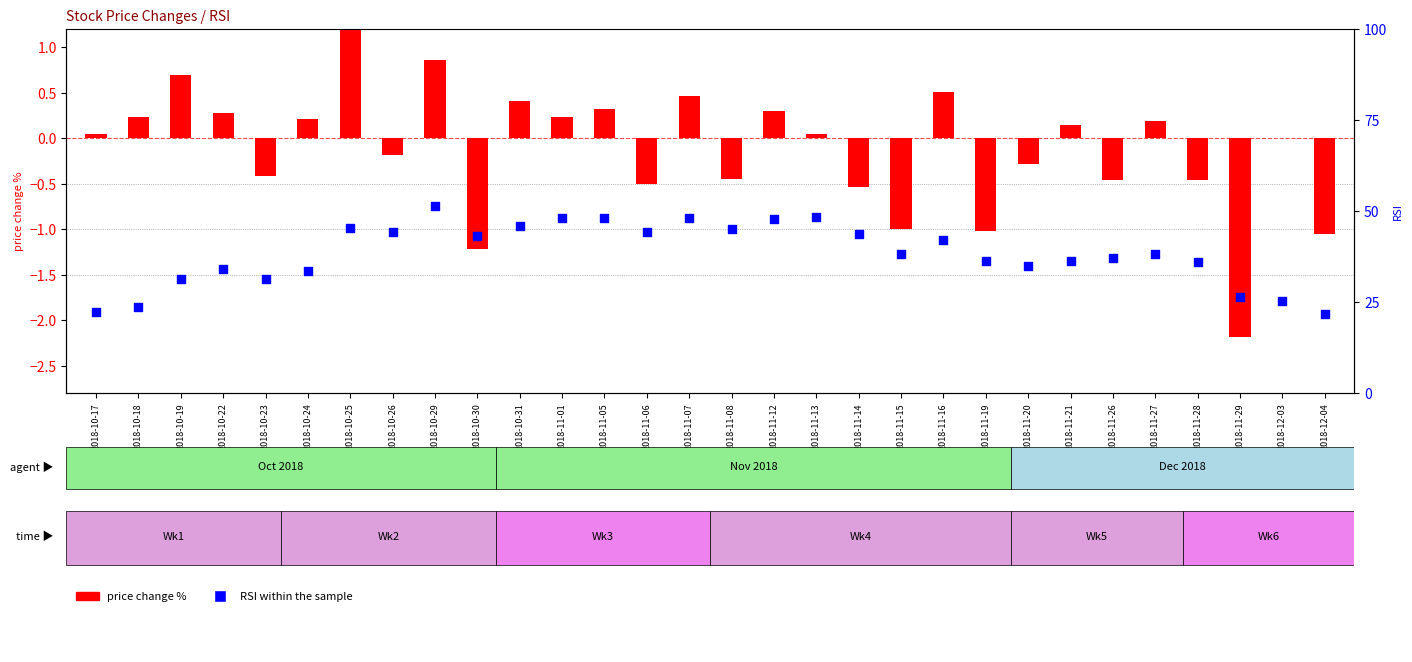

Is the value of price change % at 2018-11-29 greater than the value of RSI at 2018-10-19?

No